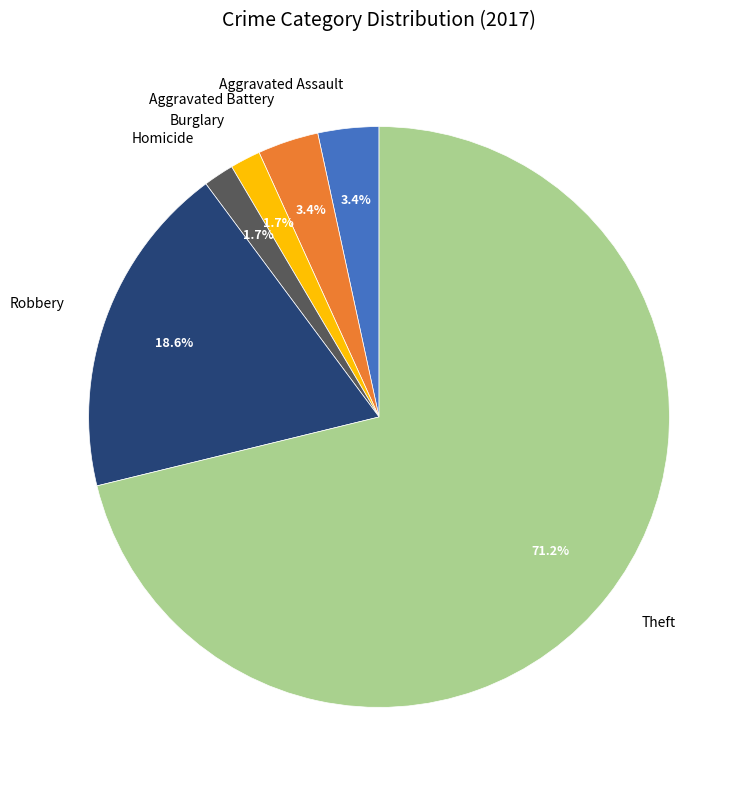

To the nearest percent, what portion does Burglary represent?

2%